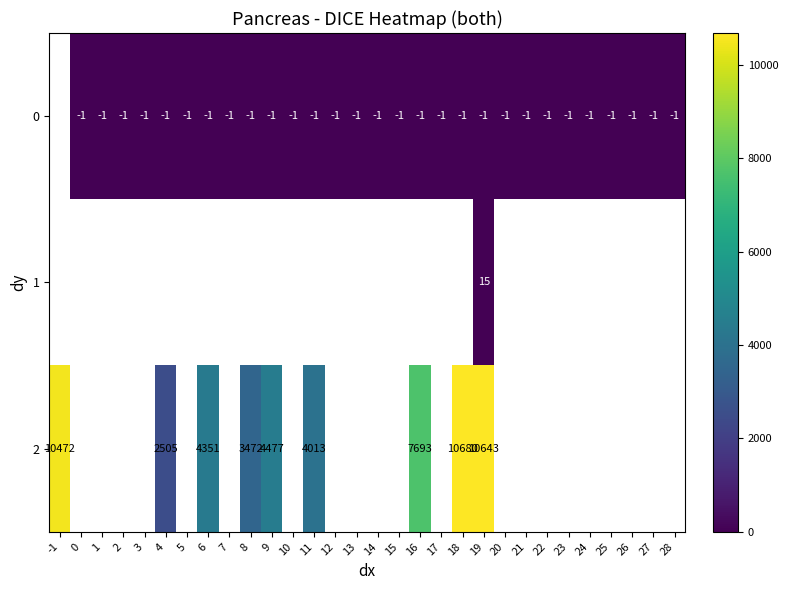

Count the number of categories in the chart.

30